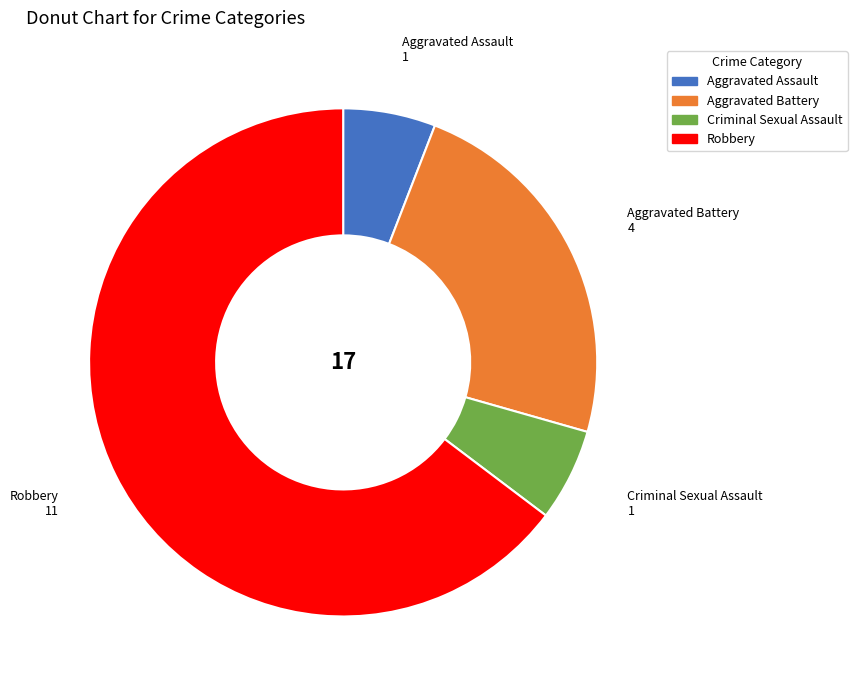

Combined, do Aggravated Battery and Robbery account for over 50%?

Yes